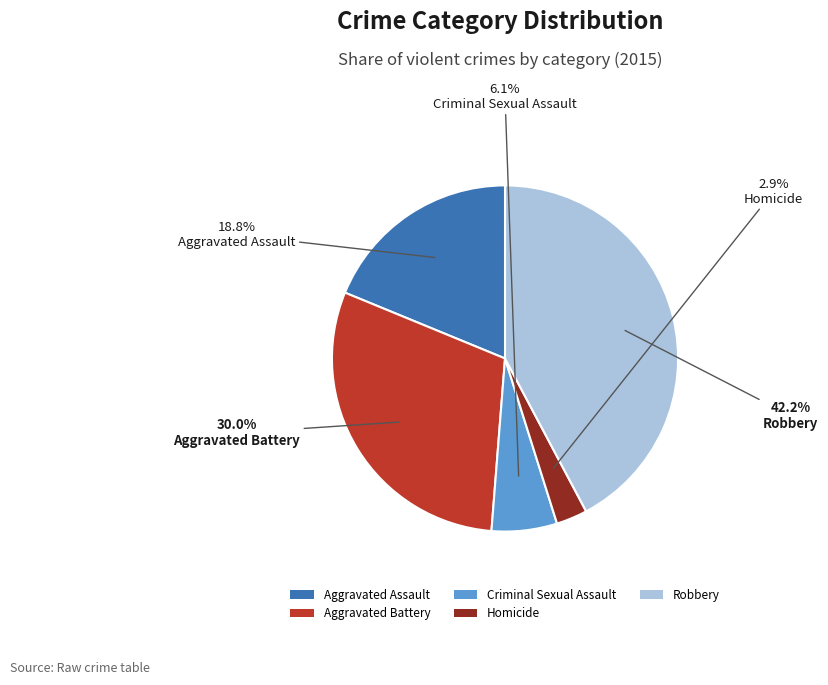

Between Homicide and Aggravated Assault, which is larger?

Aggravated Assault